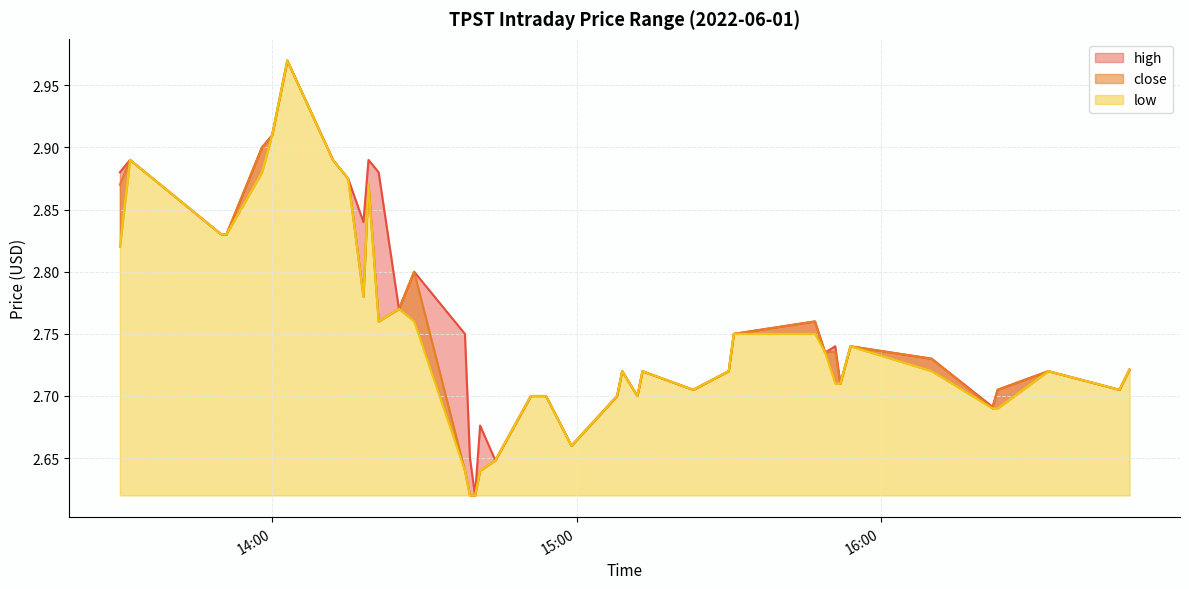

What is the difference between the maximum and minimum values in the close series?

0.3